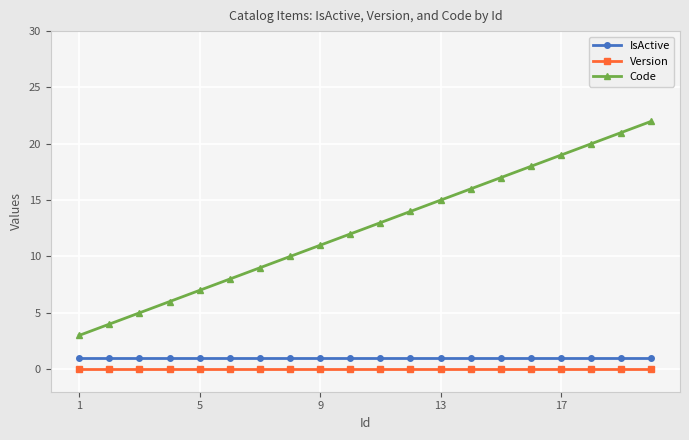

What is the difference between the maximum and minimum values in the Code series?

19